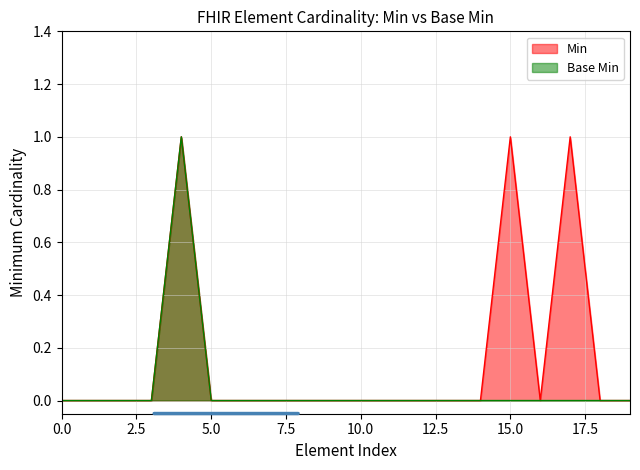

Rank the series by their maximum value, from lowest to highest.

Min, Base Min